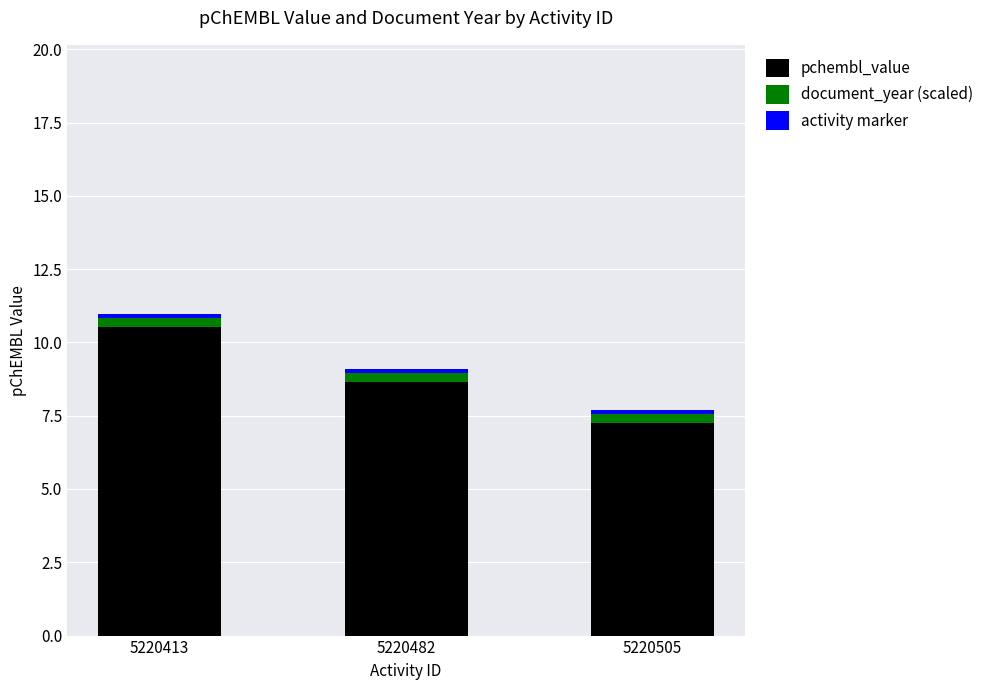

What is the difference between the second highest and minimum values in the pchembl_value series?

1.4